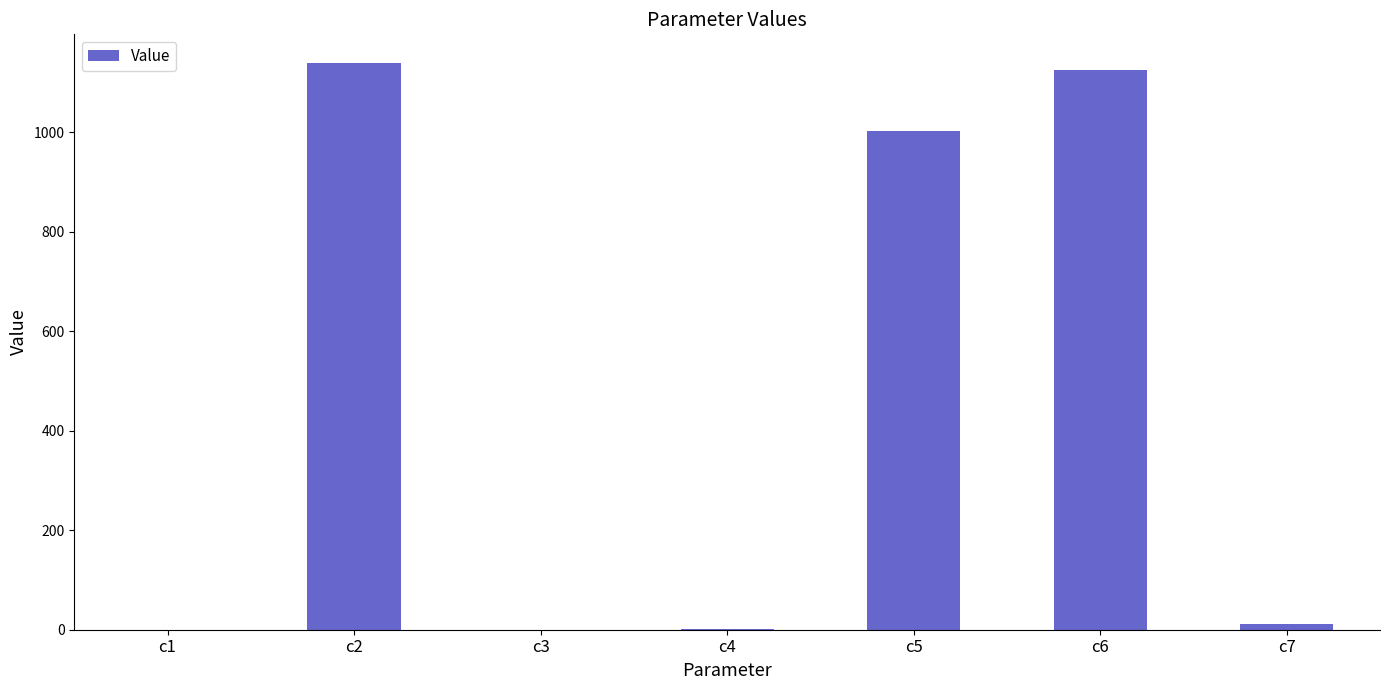

The value at c2 is 1139.5. True or false?

True